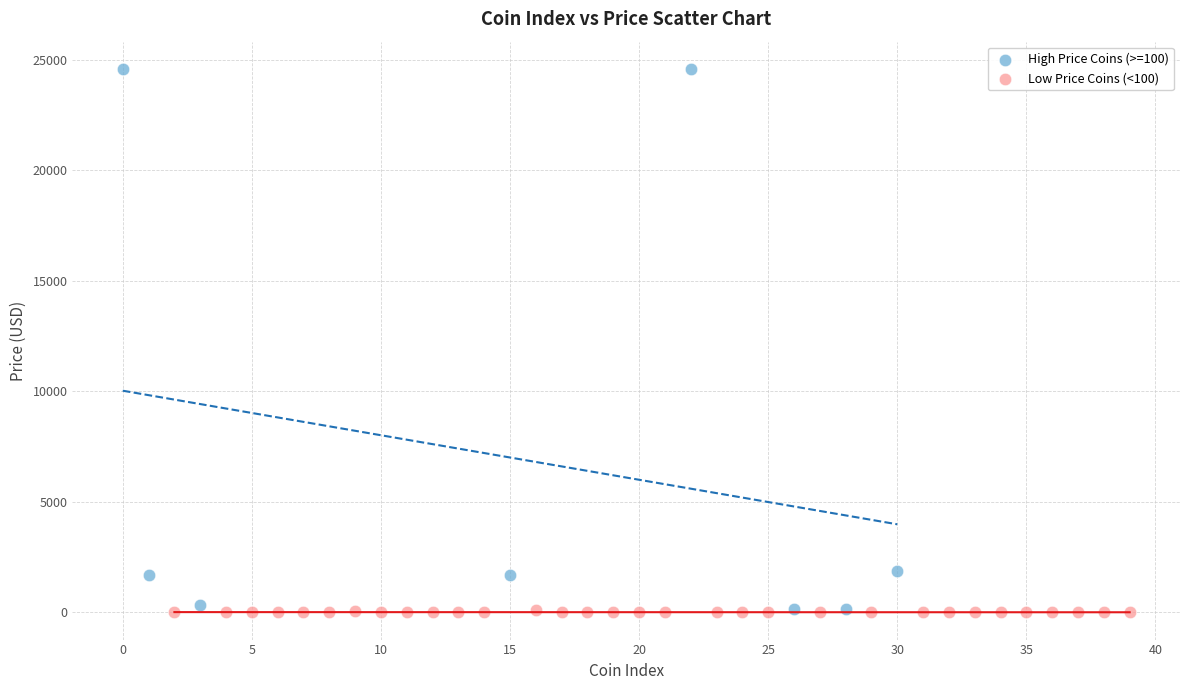

Which series has the widest spread of Y values?

High Price Coins (>=100)